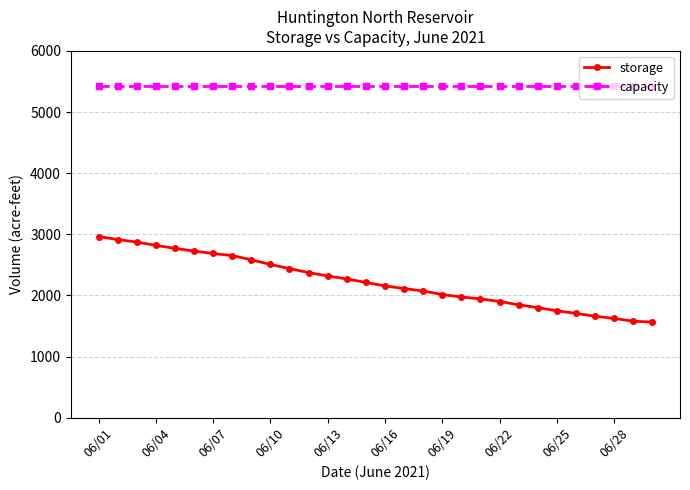

What is the difference between the second highest and second lowest values in the storage series?

1336